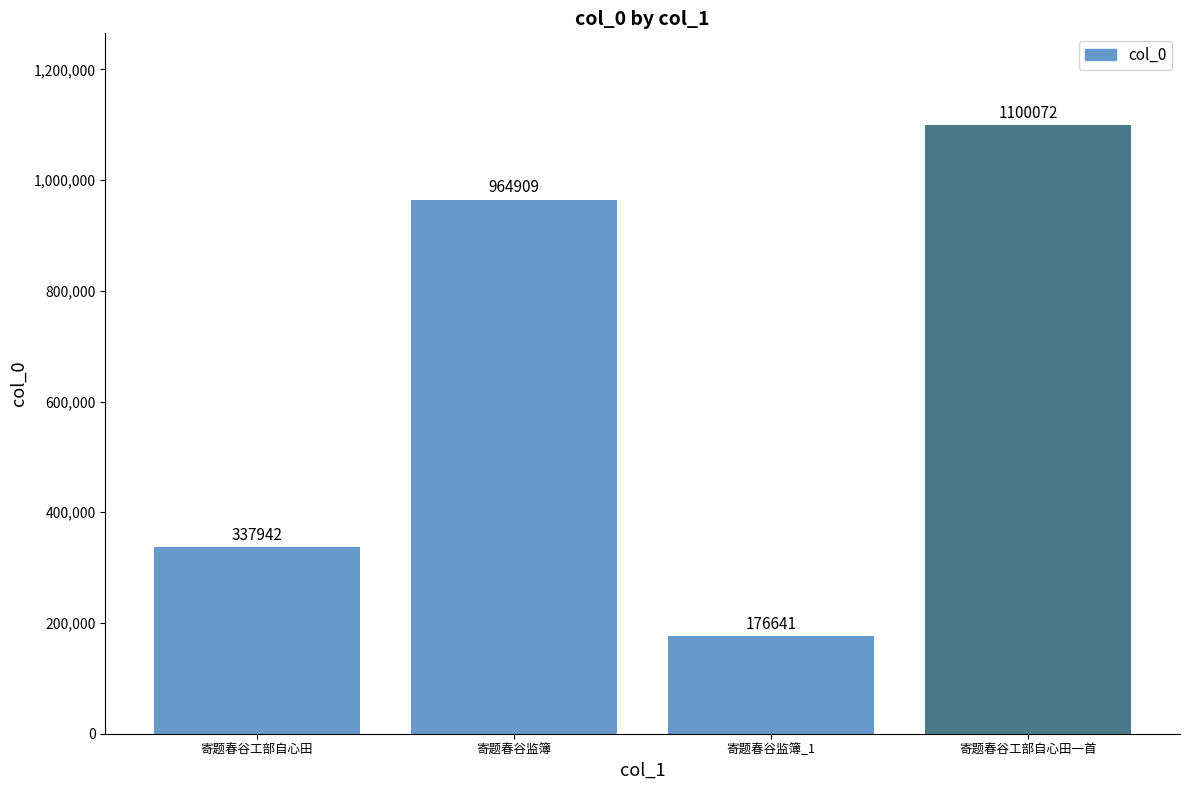

What is the change in value from 寄题春谷监簿 to 寄题春谷监簿_1?

-788268